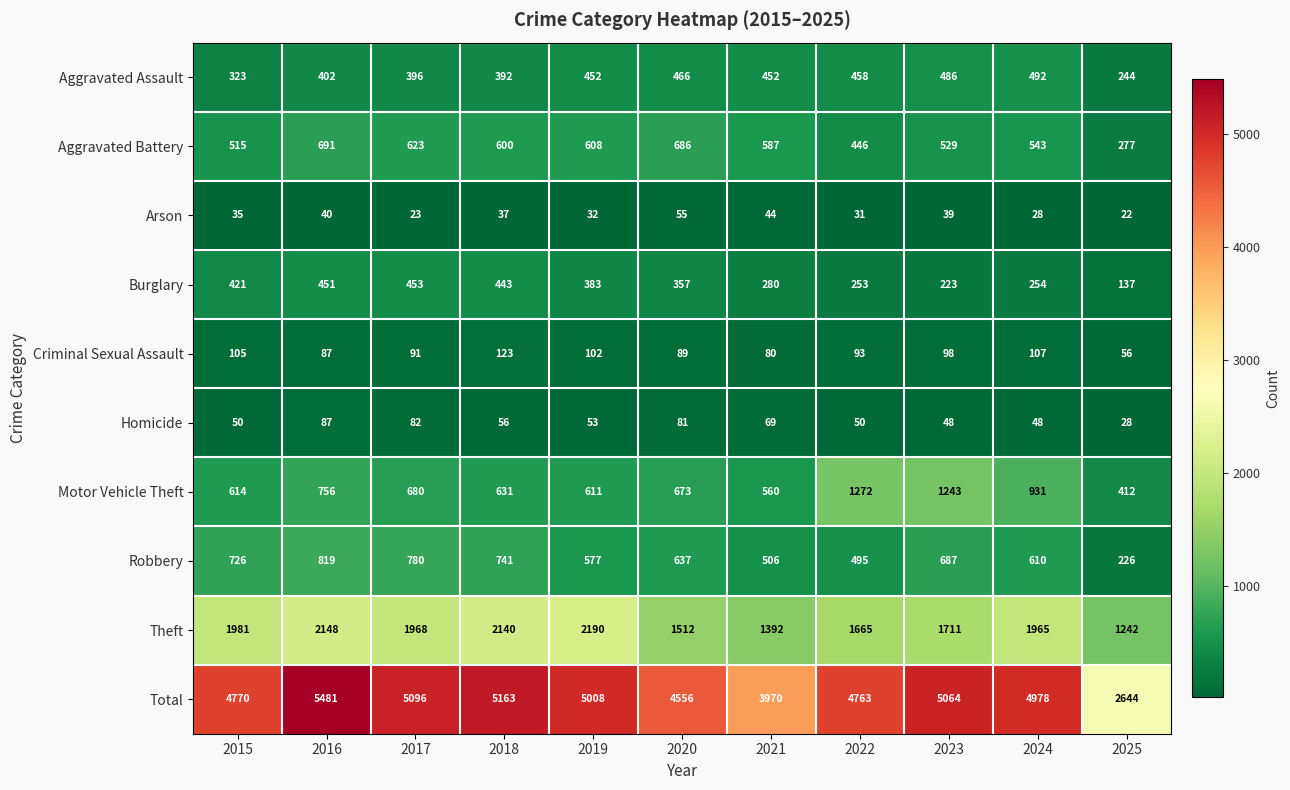

Which category has the highest value across all series?

2016